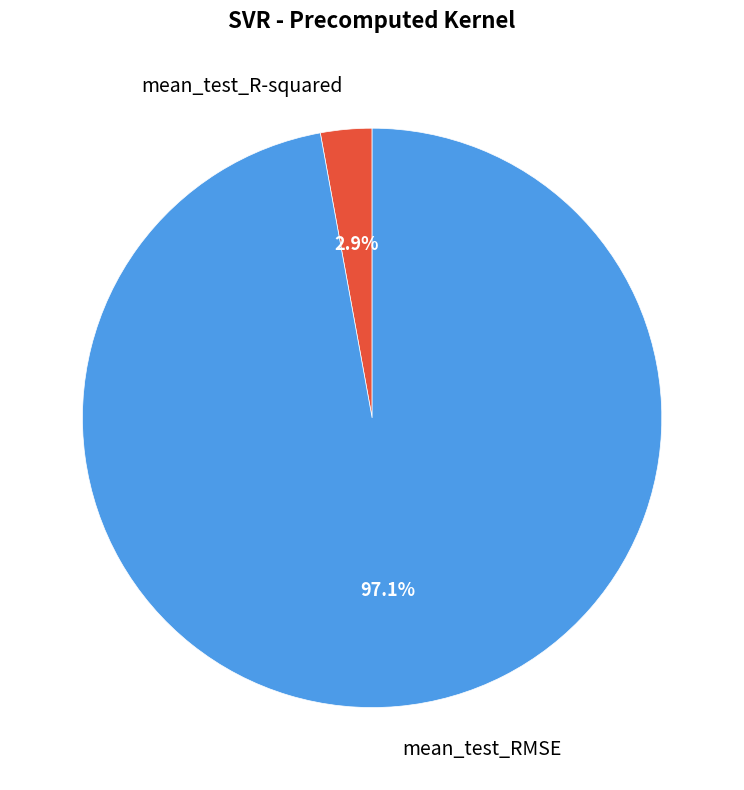

What is the largest slice in the pie chart?

mean_test_RMSE